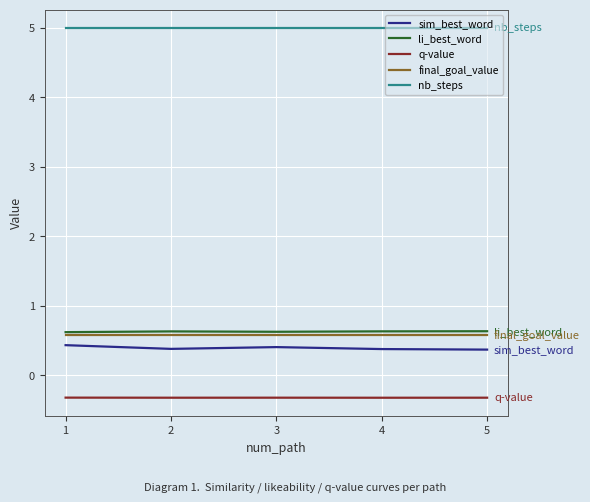

The value of final_goal_value at 4 is 0.6. True or false?

True